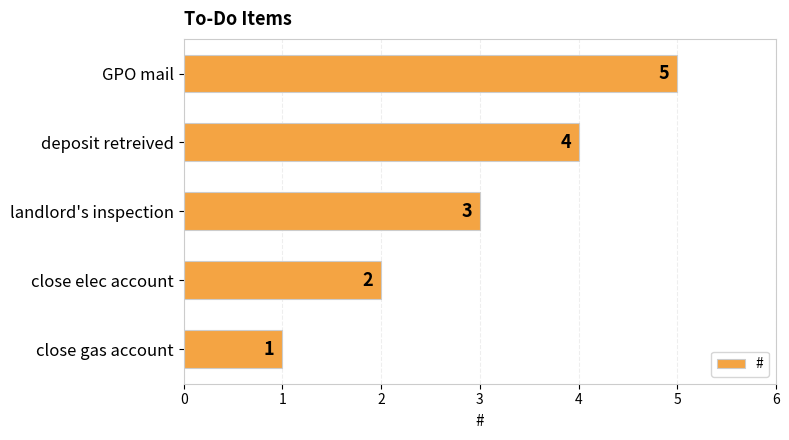

Rank the categories by value from lowest to highest.

close gas account, close elec account, landlord's inspection, deposit retreived, GPO mail